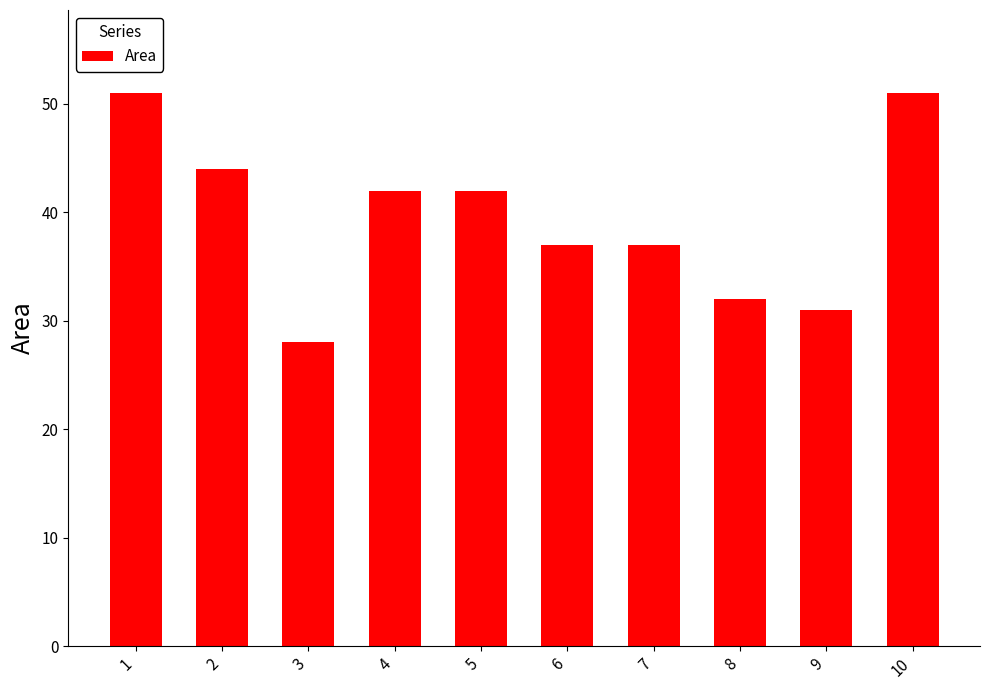

Which has a higher value, 7 or 8?

7